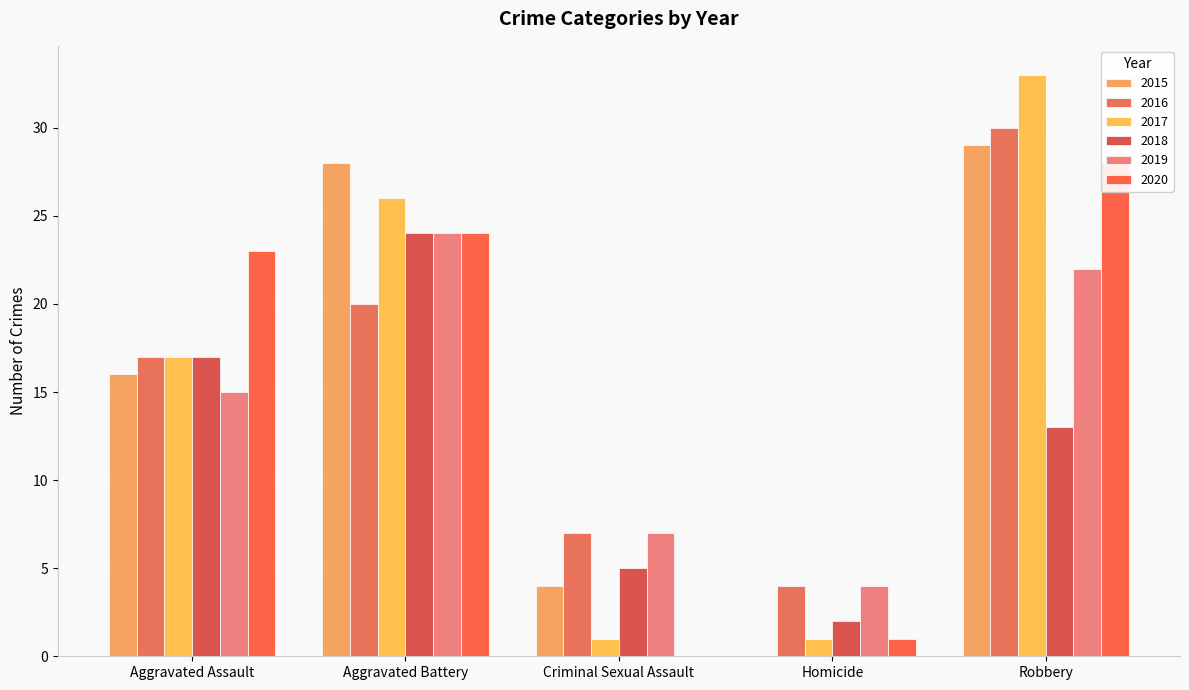

Between Criminal Sexual Assault and Aggravated Battery, which is larger?

Aggravated Battery